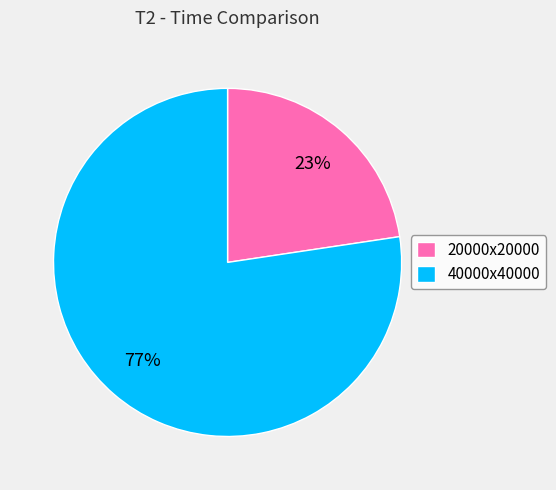

Which slice is the largest?

40000x40000